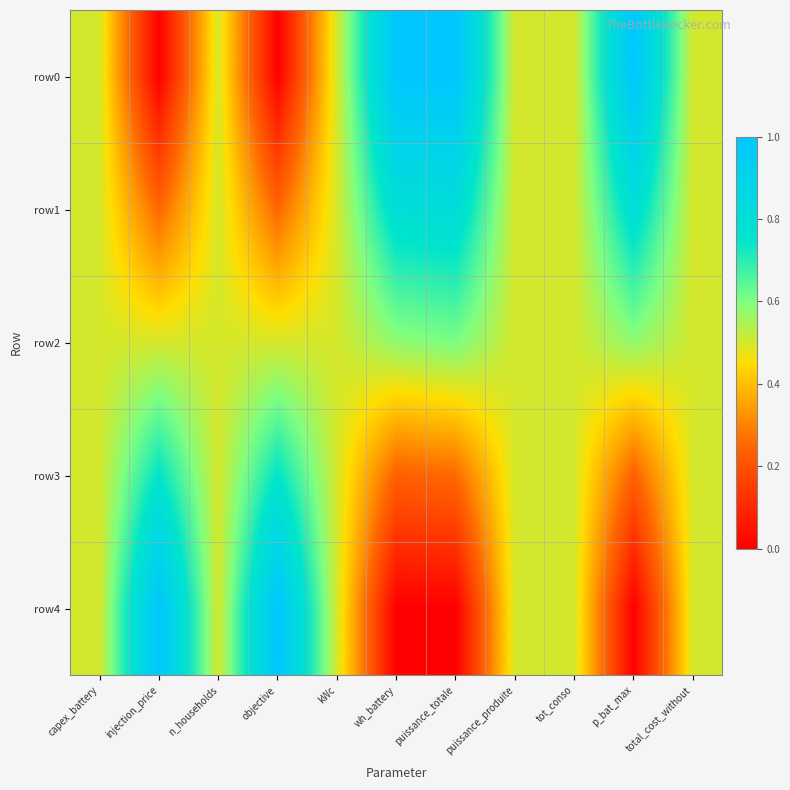

At which category is the sum across all series the highest?

puissance_totale